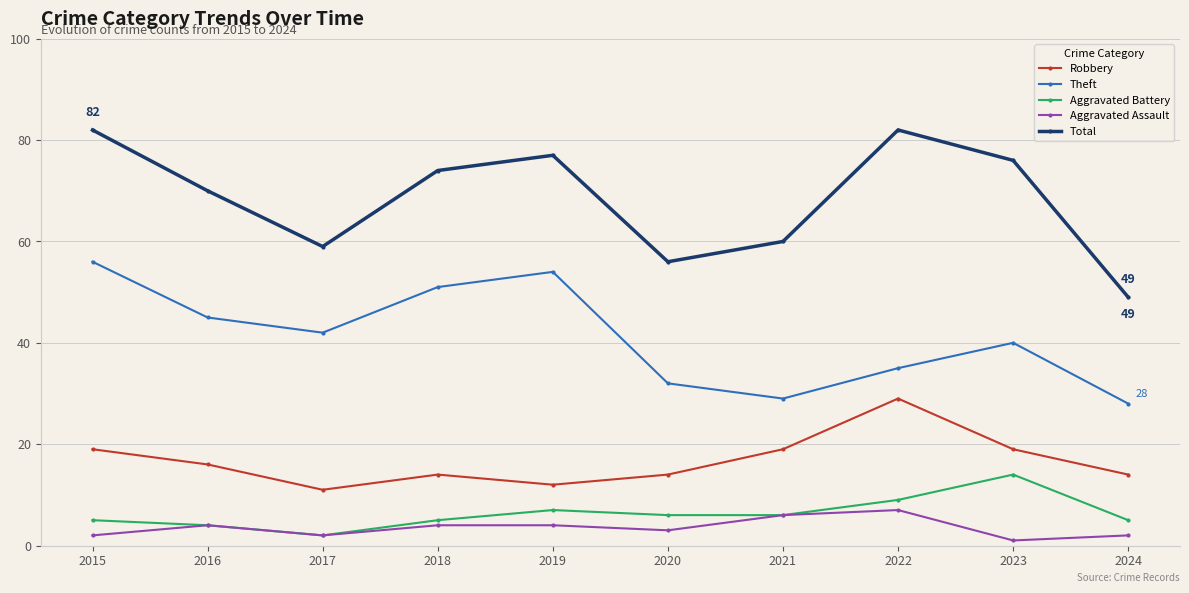

At which label does Aggravated Battery reach its minimum?

2017